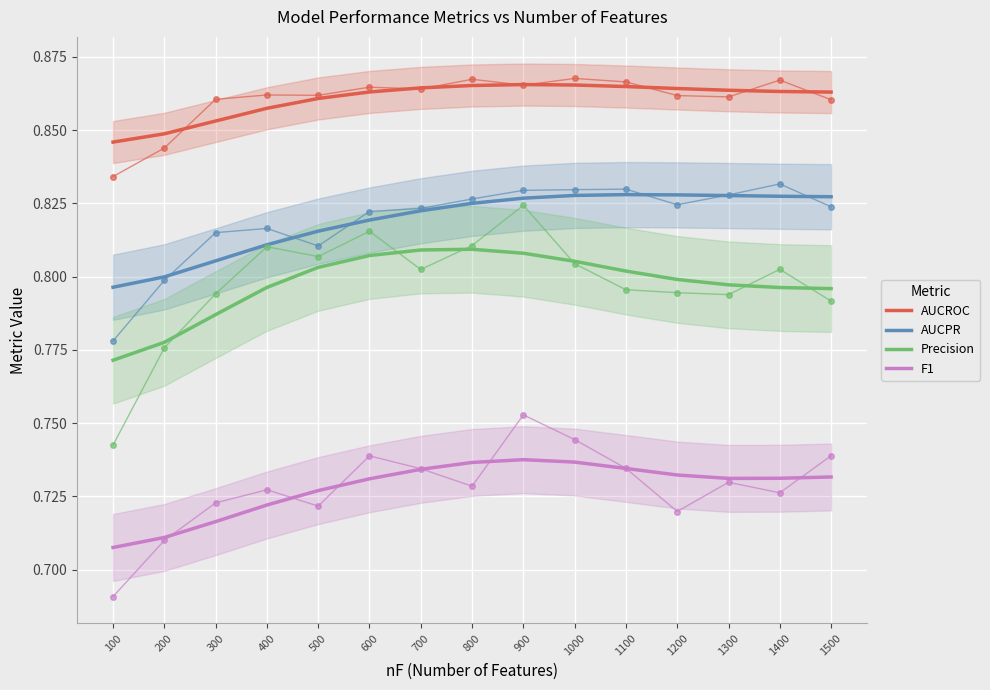

Where is AUCPR nearest to the value 0?

100